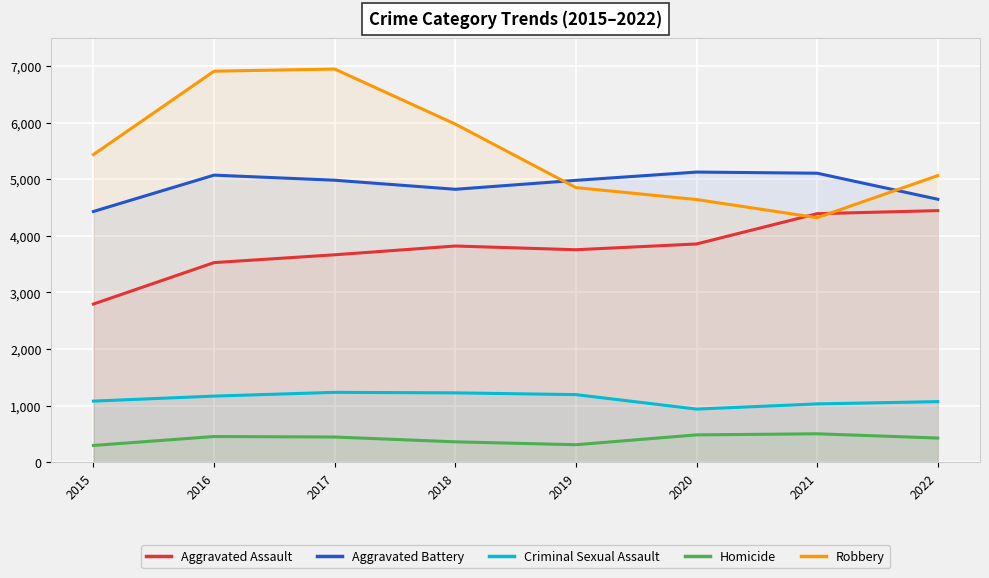

At which category does Criminal Sexual Assault reach its first local peak?

2017